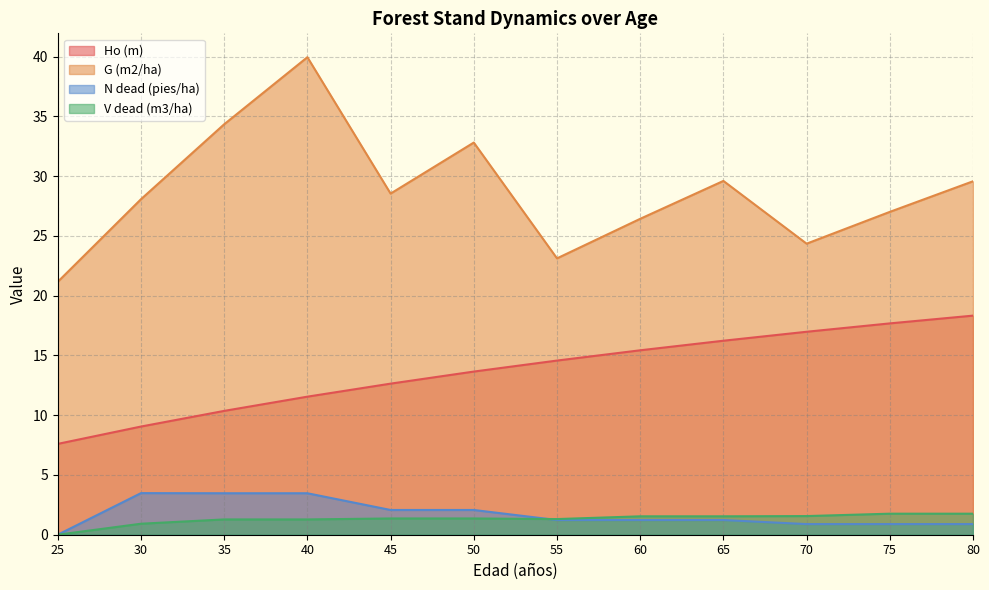

What are all the series names shown in the legend?

Ho (m), G (m2/ha), N dead (pies/ha), V dead (m3/ha)